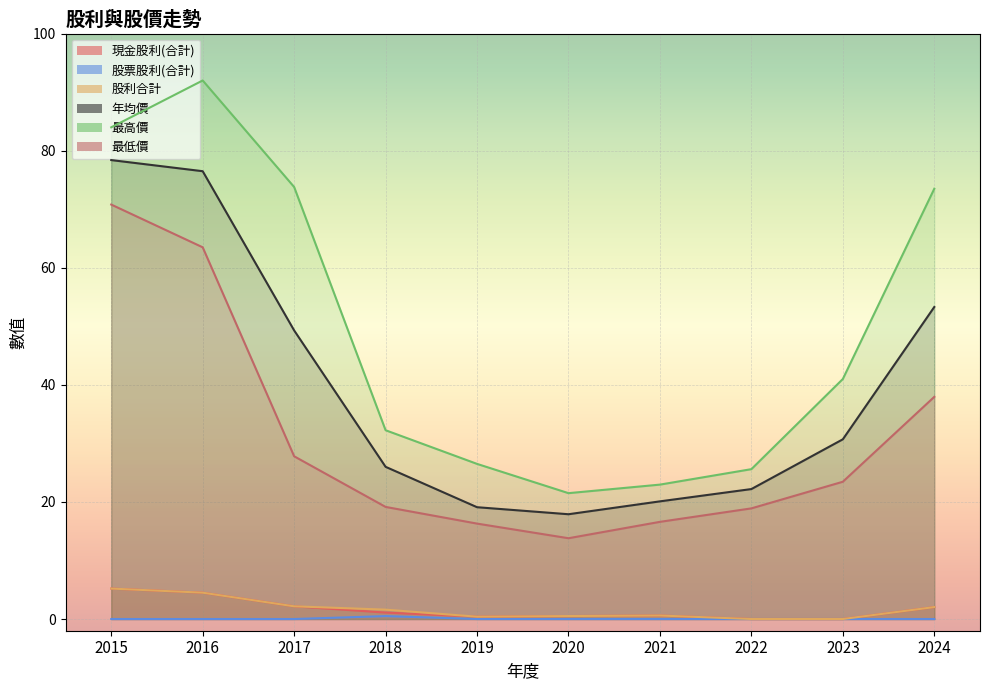

True or false: 股票股利(合計) and 最高價 cross at least once.

False